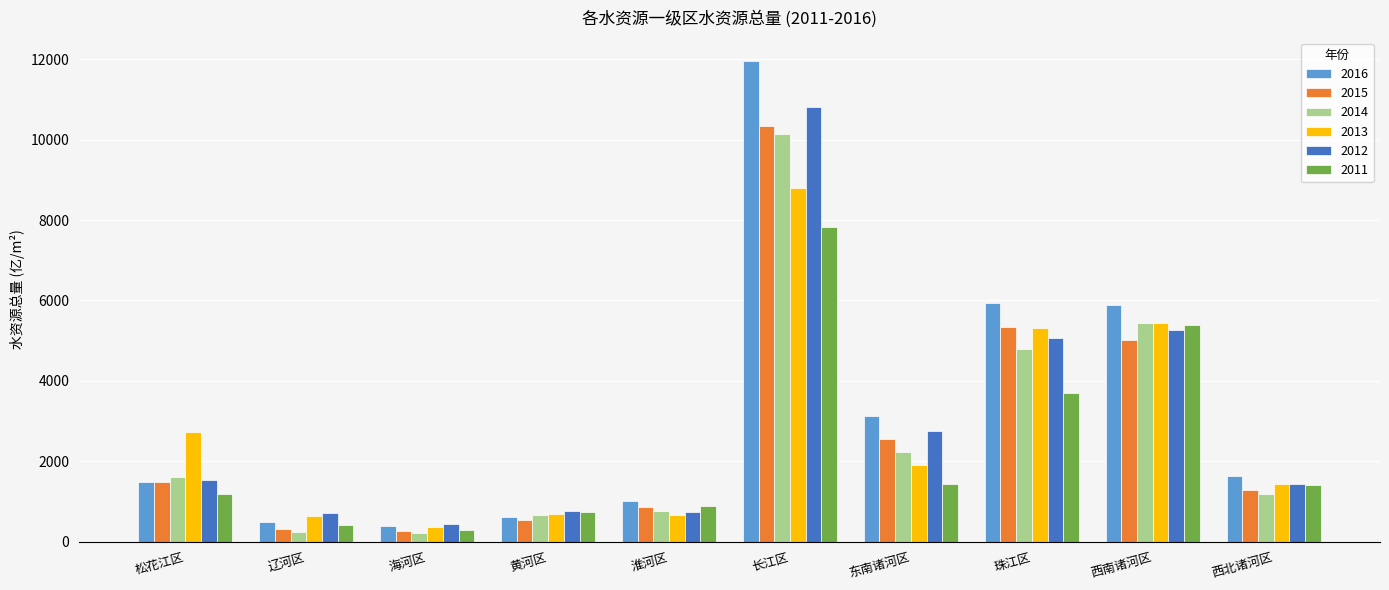

At which category is the sum across all series the highest?

长江区